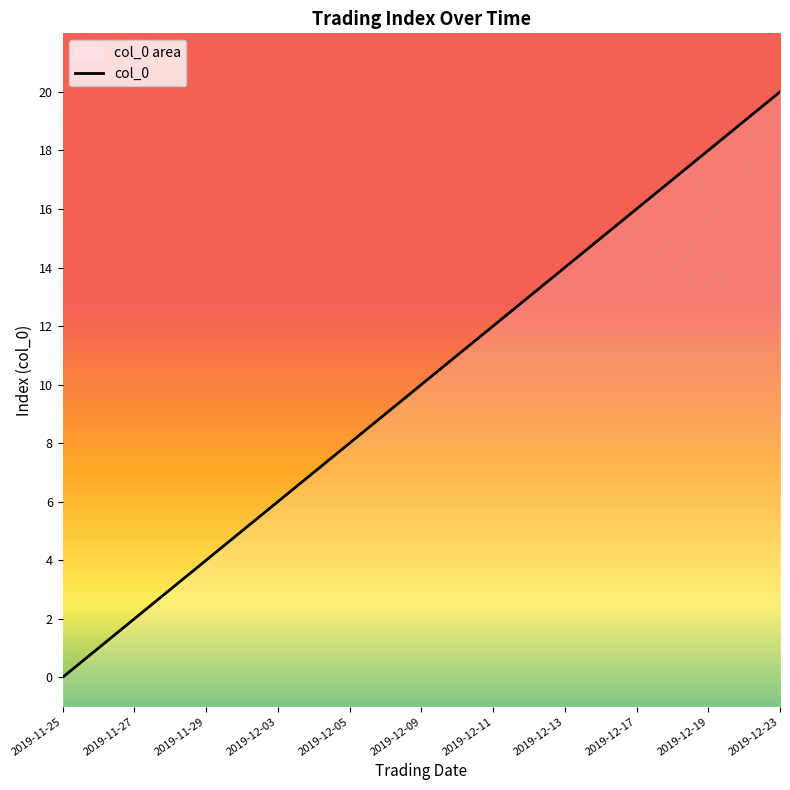

The chart shows a value of 6 at 2019-12-09. True or false?

False